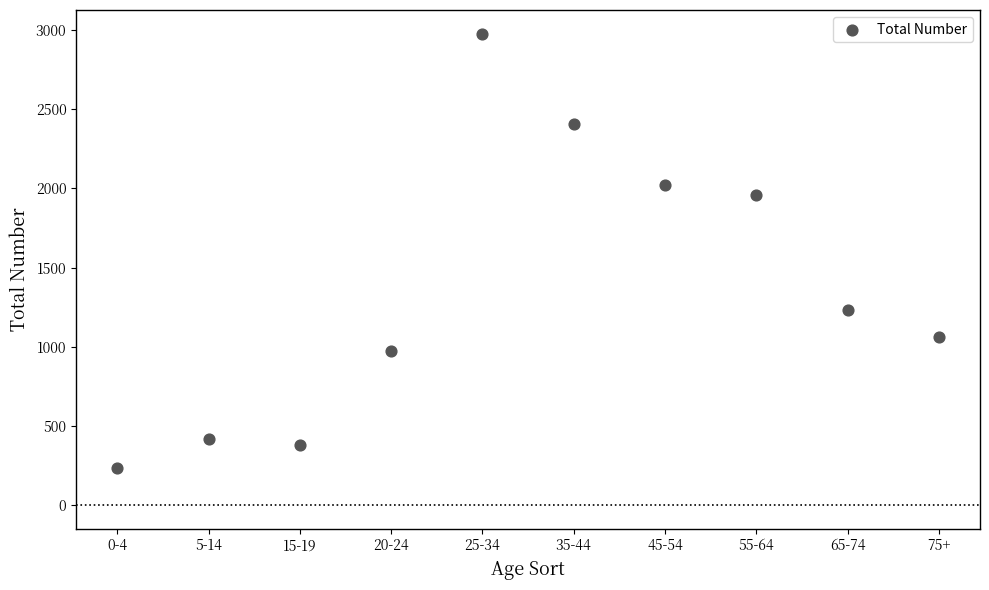

What is the average Y value?

1367